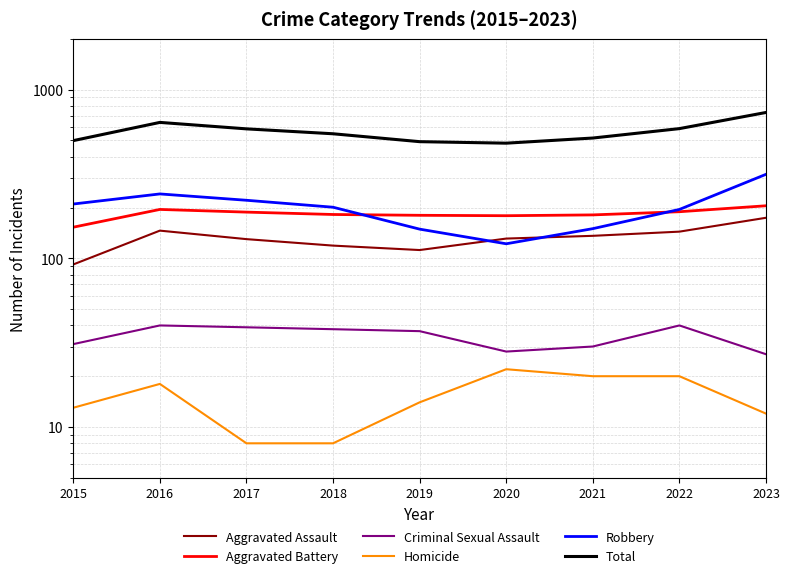

How many values in the Criminal Sexual Assault series exceed 37?

4